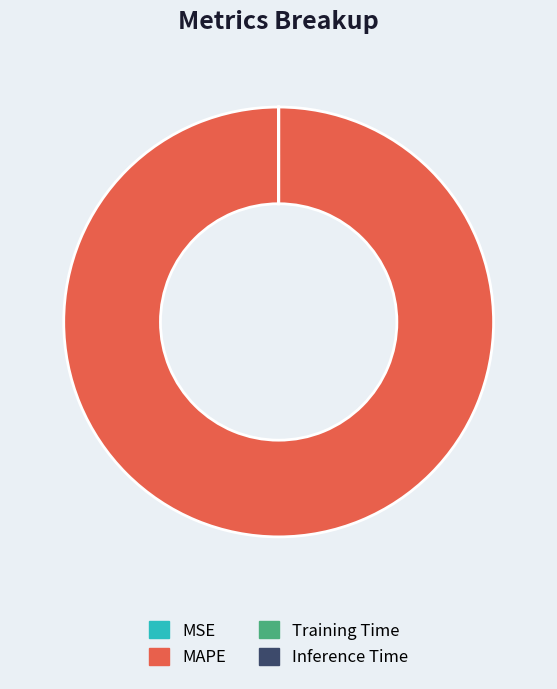

What is the largest slice in the pie chart?

MAPE